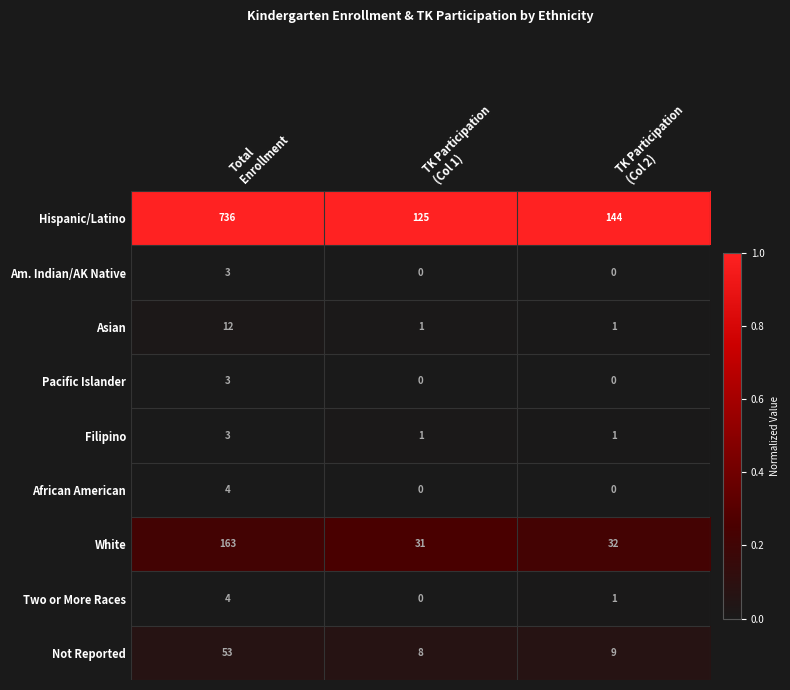

Between Total
Enrollment and TK Participation
(Col 2), which series saw the biggest shift?

Hispanic/Latino